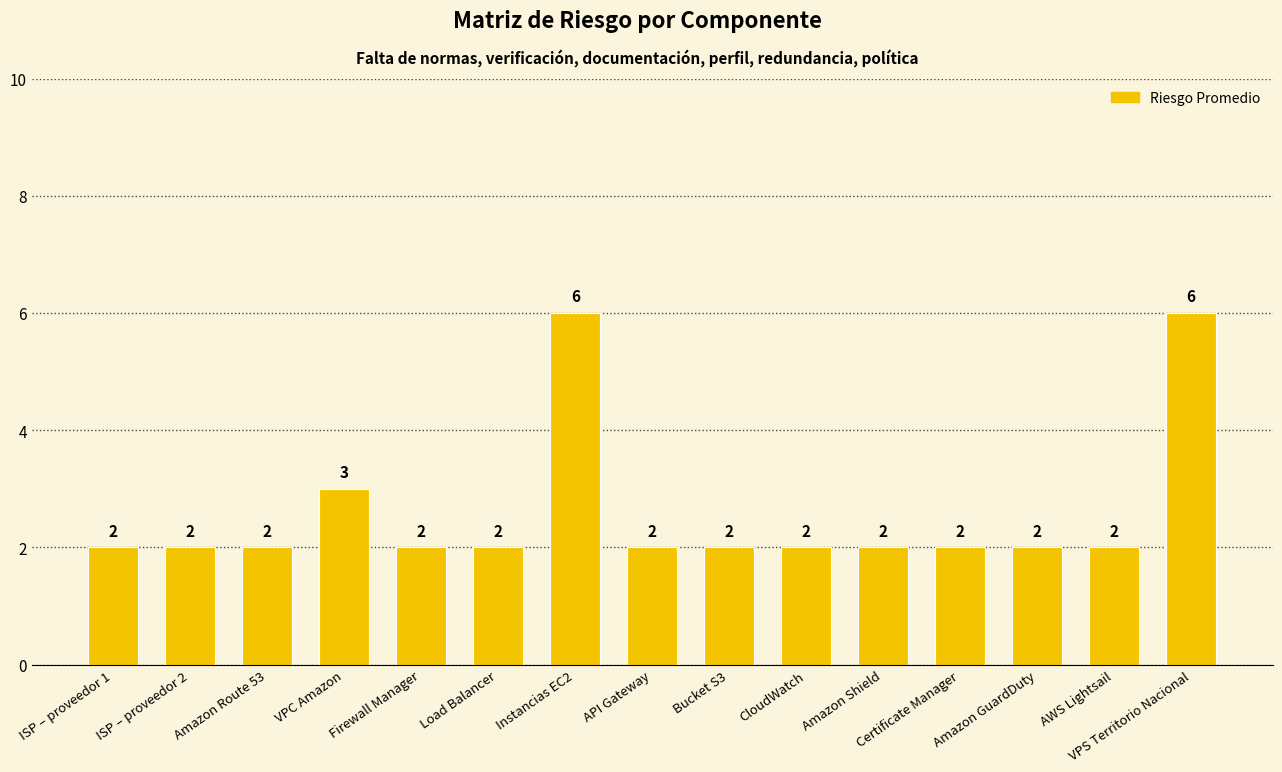

What is the value of the 5th bar from the left?

2